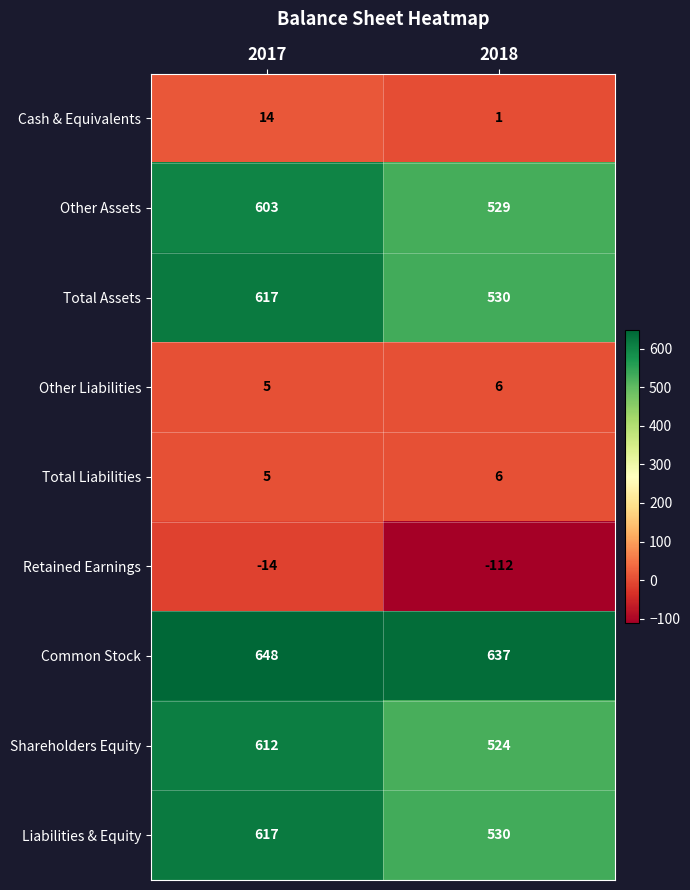

What is the difference between the Common Stock values at 2018 and 2017?

11